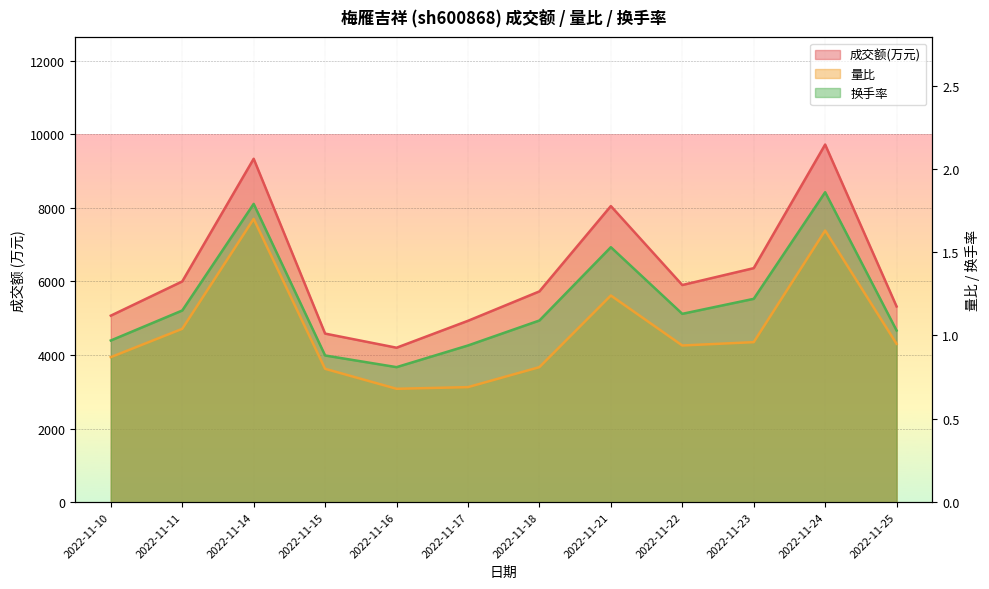

At how many categories does at least one series exceed 8448?

2